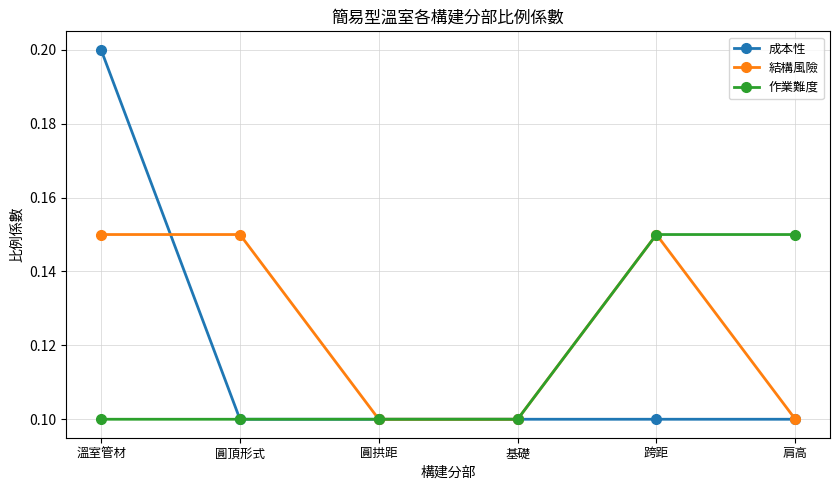

Which series changed the most between 圓拱距 and 肩高?

作業難度